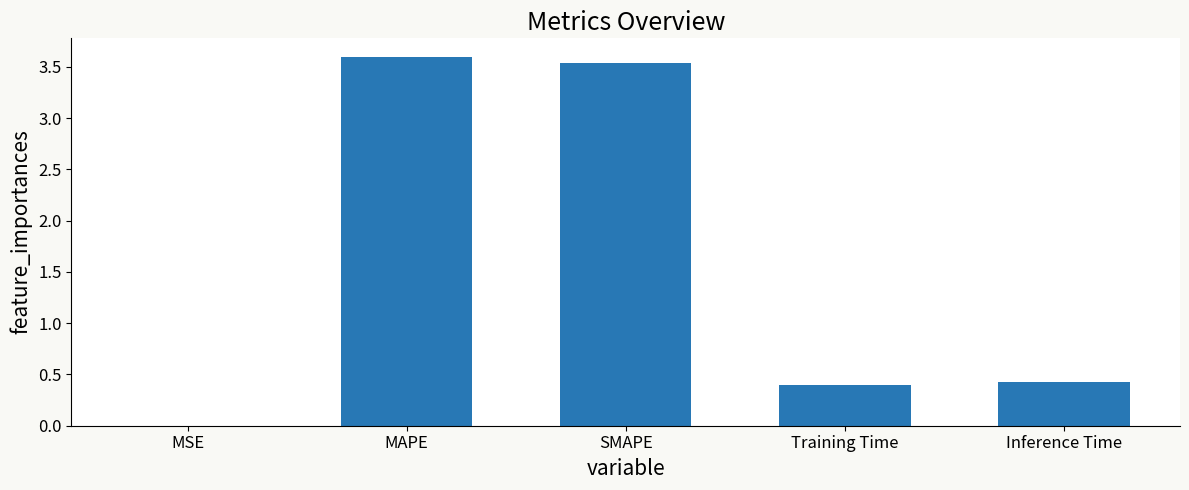

Are the bars horizontal?

No